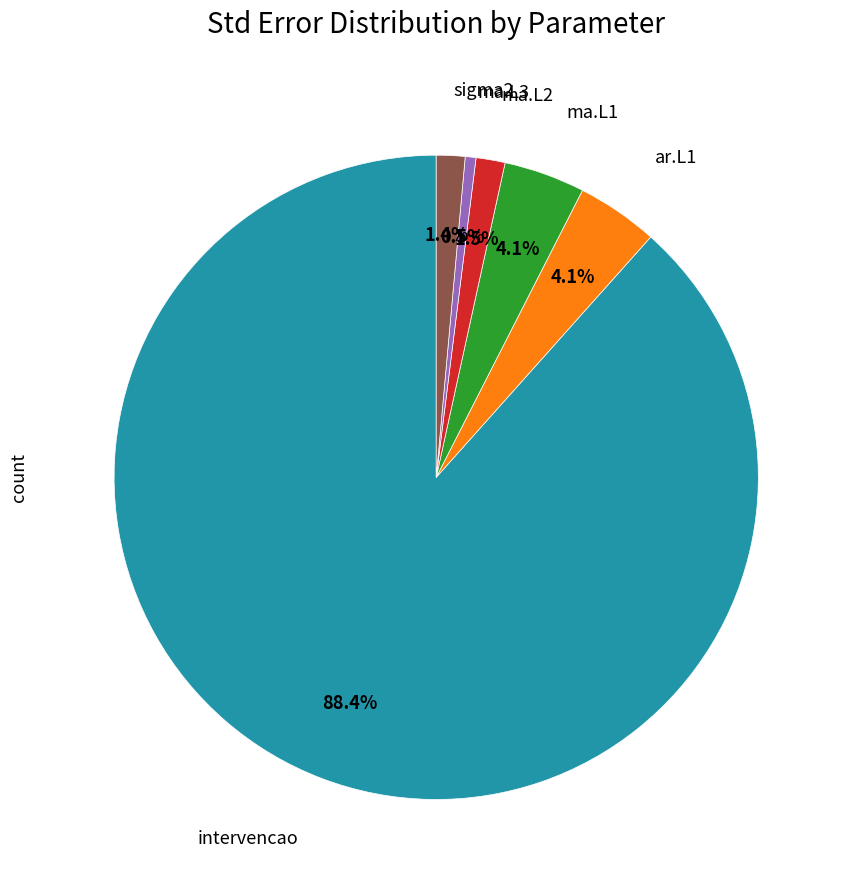

Is there any slice that represents more than half of the pie?

Yes